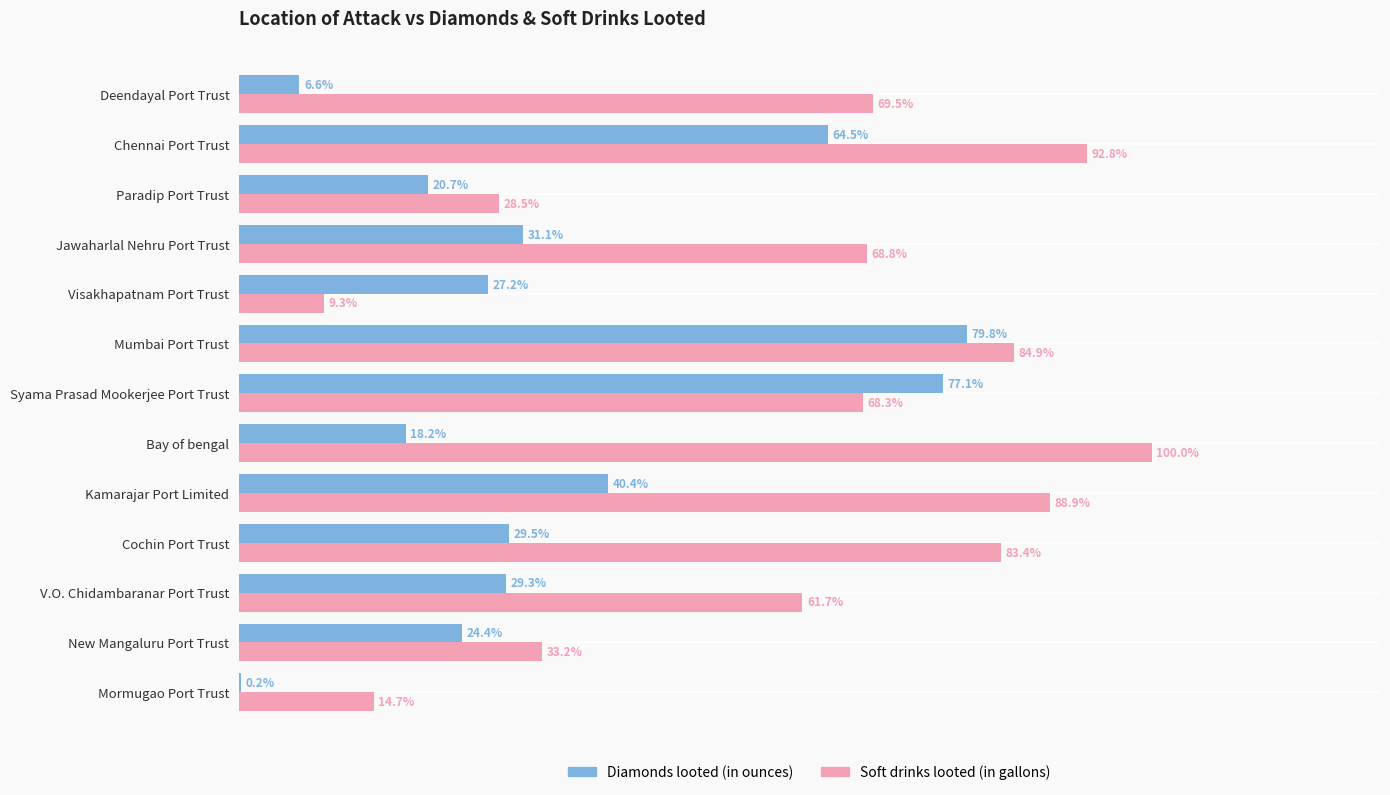

What are all the series names shown in the legend?

Diamonds looted (in ounces), Soft drinks looted (in gallons)